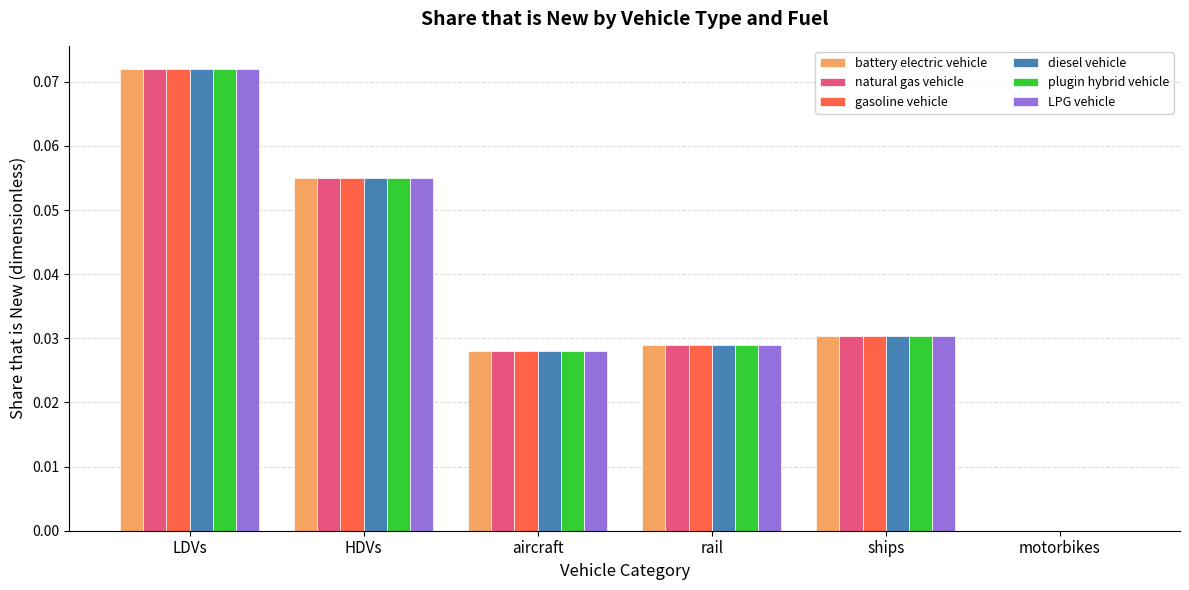

The plugin hybrid vehicle series shows 0.0 at aircraft. True or false?

True